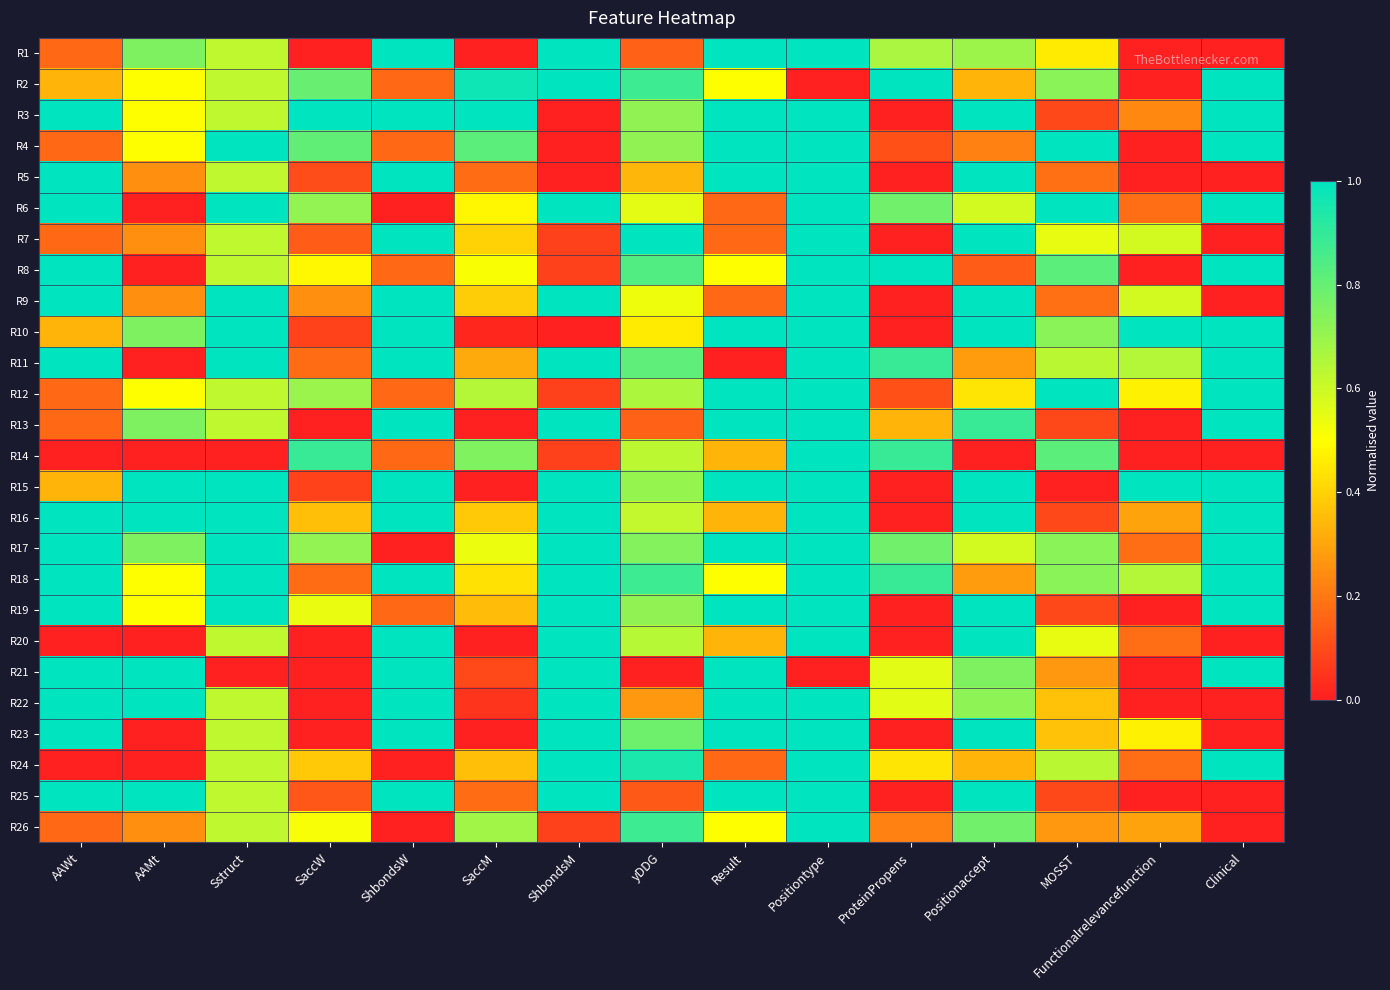

What is the spread (max minus min) of values at Clinical?

1.0